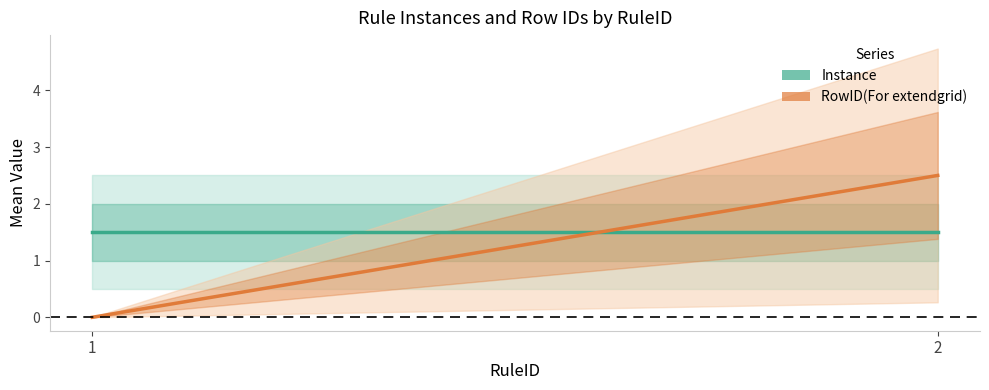

True or false: RowID(For extendgrid) has a value of 2.5 at 2.

True